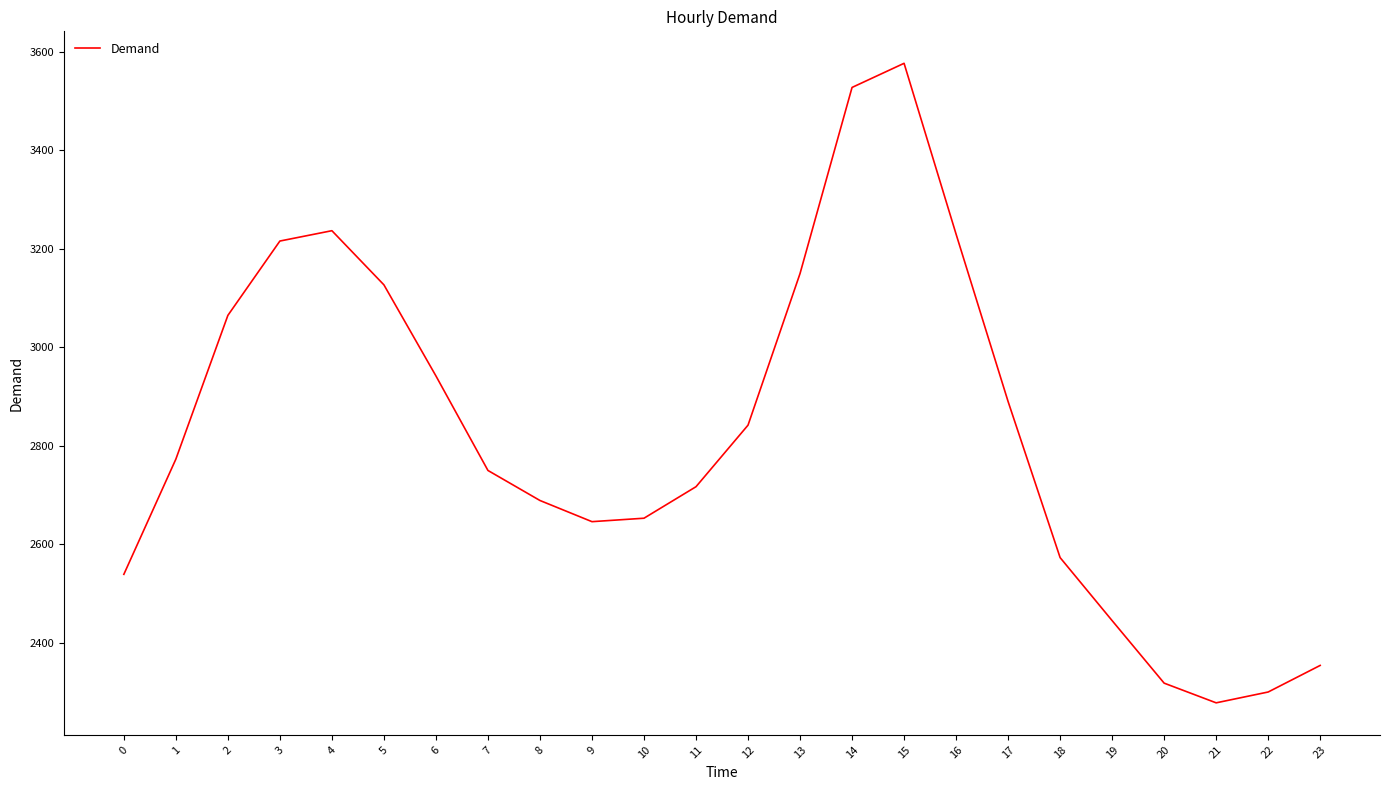

What is the change in value from 2 to 21?

-787